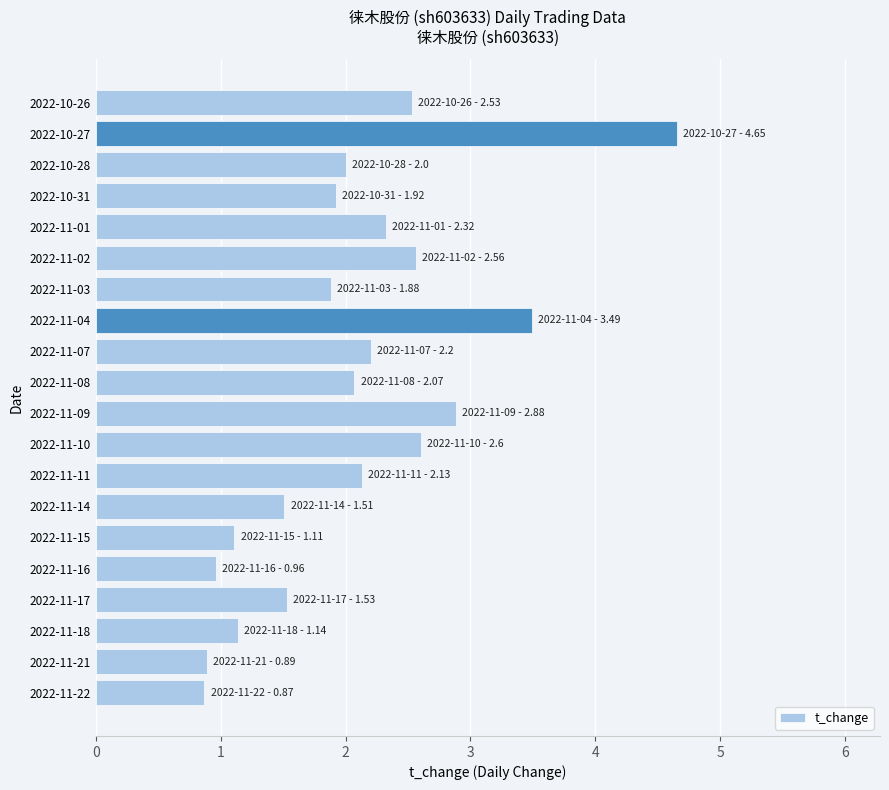

Reading bottom to top, extract all data points from this chart.

2022-11-22=0.9	2022-11-21=0.9	2022-11-18=1.1	2022-11-17=1.5	2022-11-16=1.0	2022-11-15=1.1	2022-11-14=1.5	2022-11-11=2.1	2022-11-10=2.6	2022-11-09=2.9	2022-11-08=2.1	2022-11-07=2.2	2022-11-04=3.5	2022-11-03=1.9	2022-11-02=2.6	2022-11-01=2.3	2022-10-31=1.9	2022-10-28=2.0	2022-10-27=4.7	2022-10-26=2.5